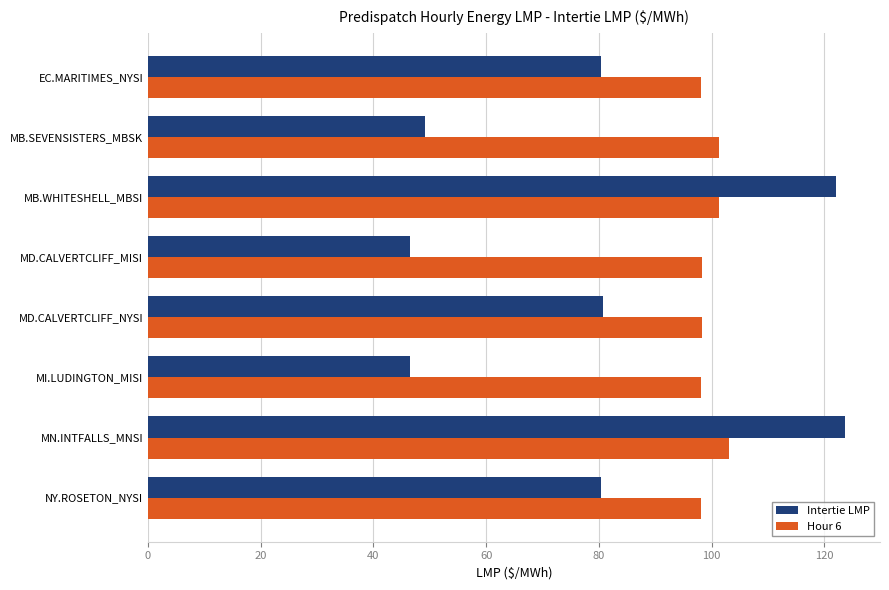

What value does the Intertie LMP series have at MN.INTFALLS_MNSI?

123.7